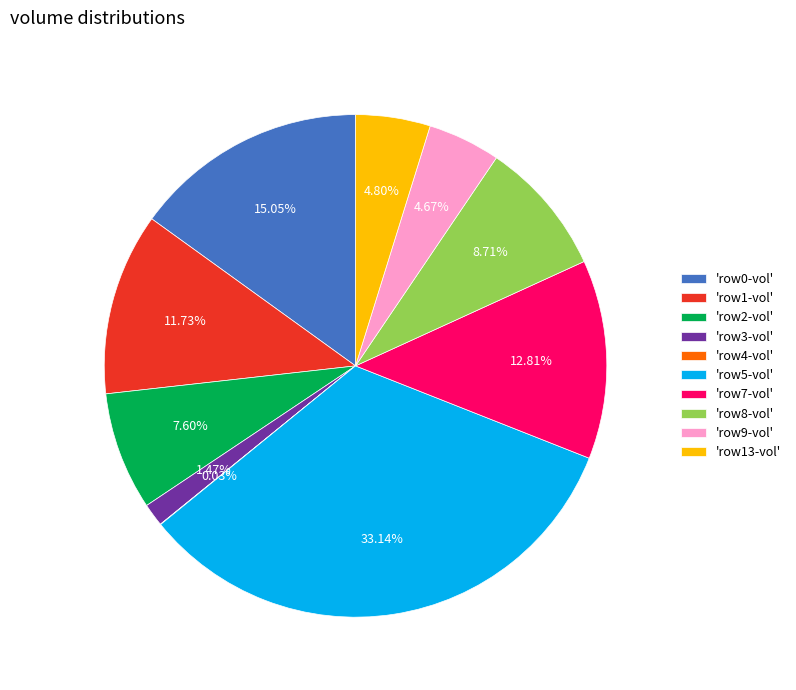

Is 'row3-vol' the majority of the pie?

No